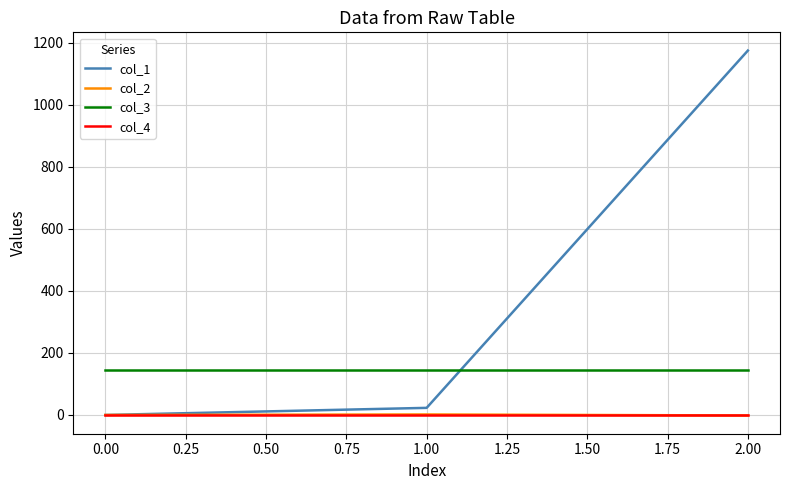

At how many categories does at least one series exceed 756?

1